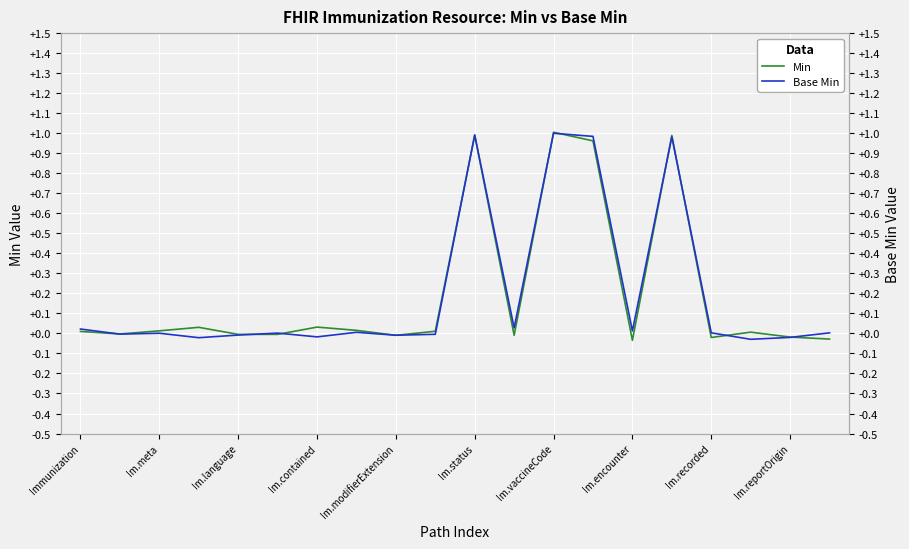

What is the maximum value shown in the chart?

1.0